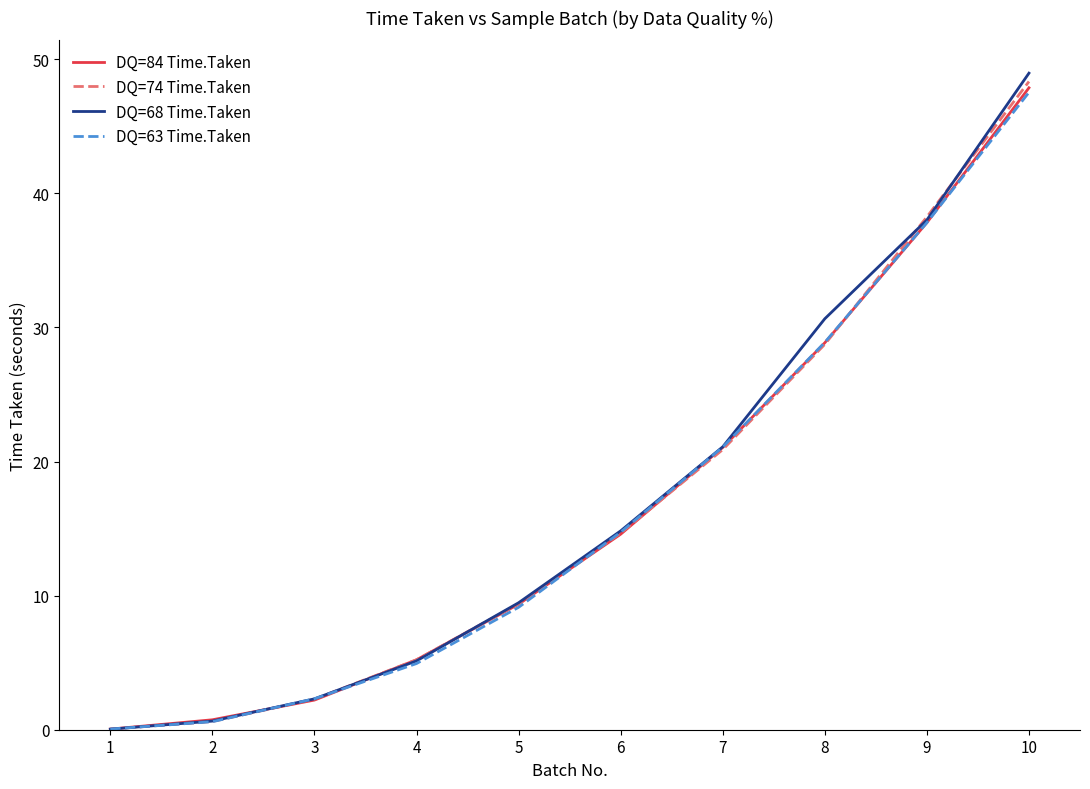

Which label corresponds to the smallest value in the chart?

1